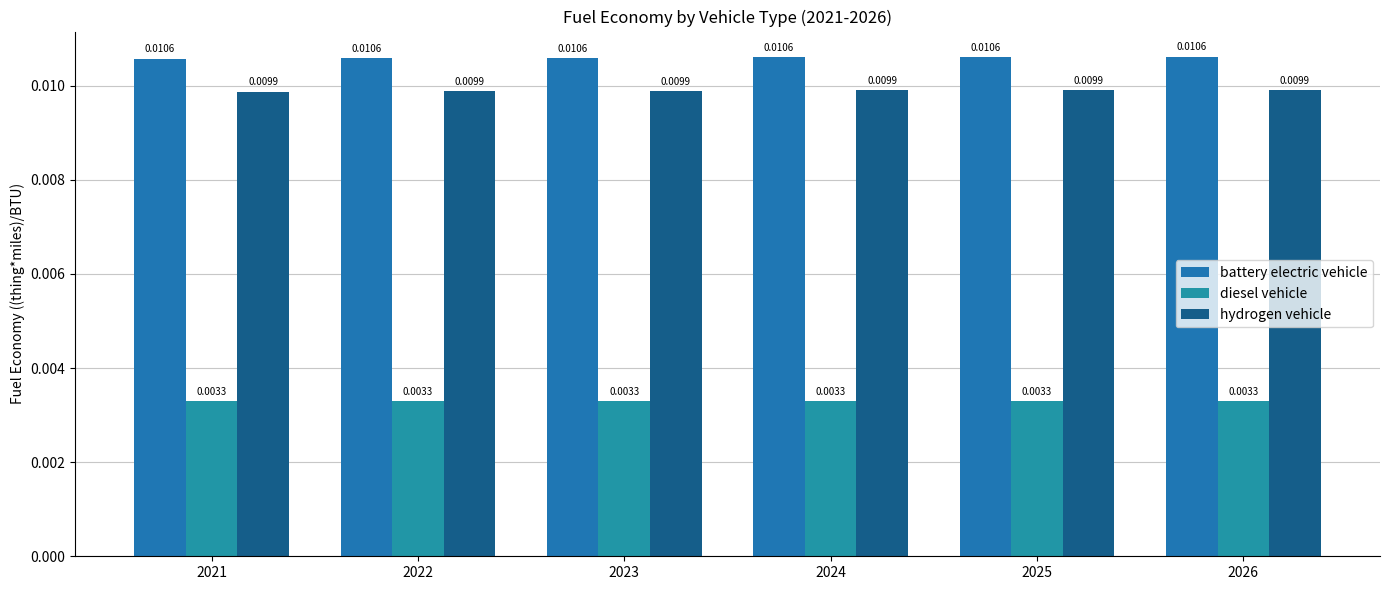

Does the chart contain stacked bars?

No